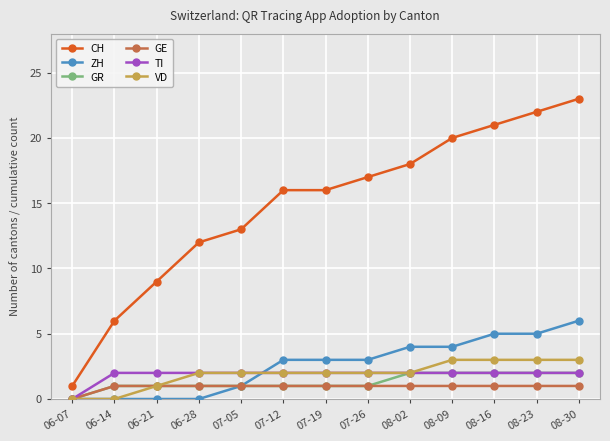

How many series are shown in this chart?

6